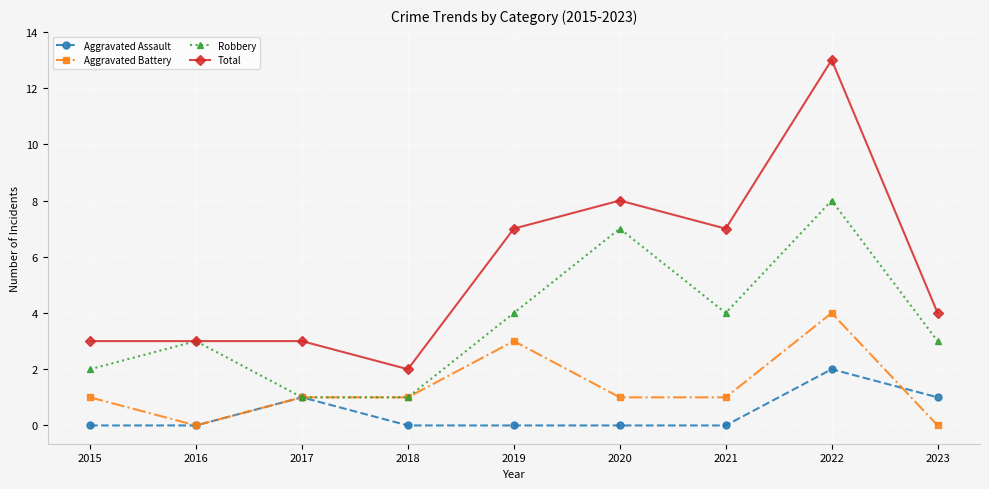

Count the number of data series in this chart.

4